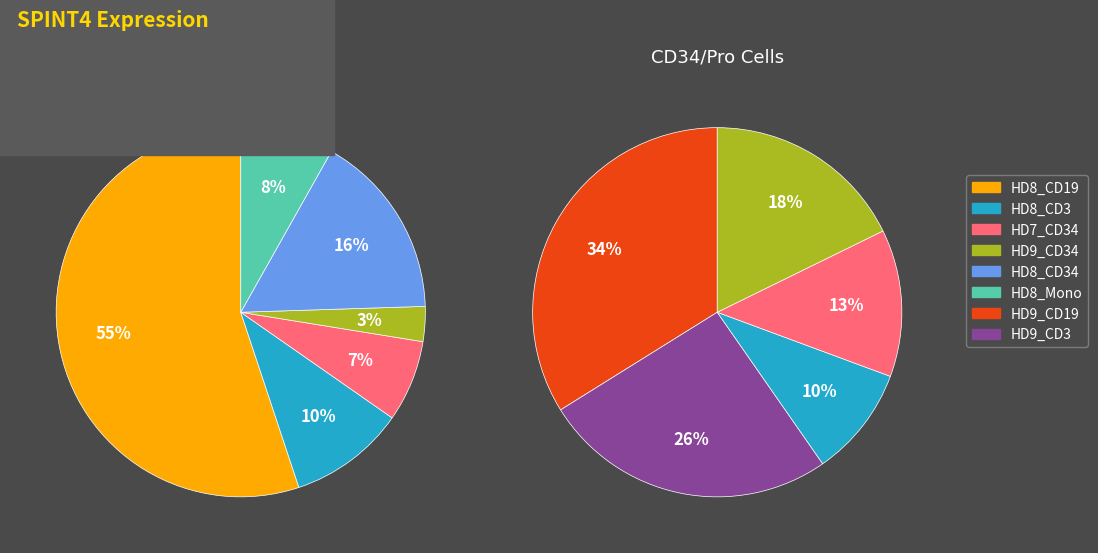

Is there a majority slice in this chart?

Yes